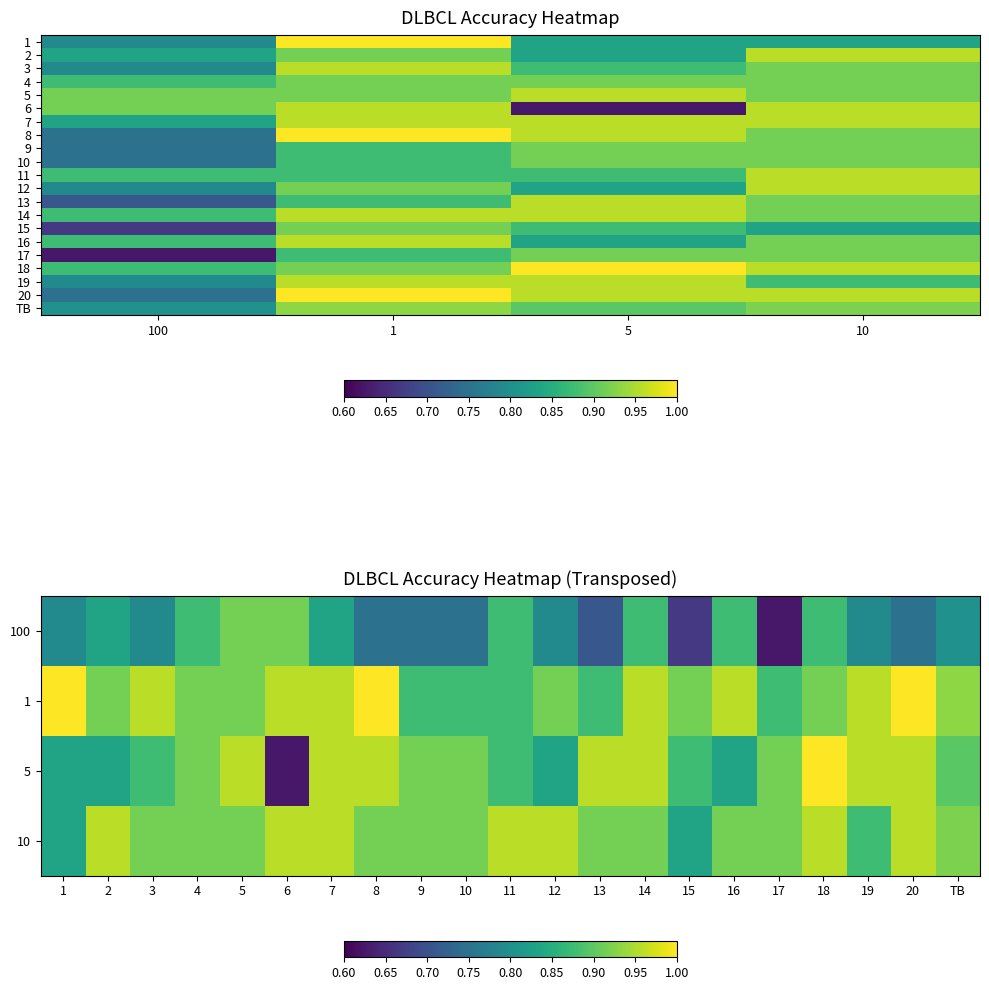

Between 1 and 5, which series saw the biggest shift?

6